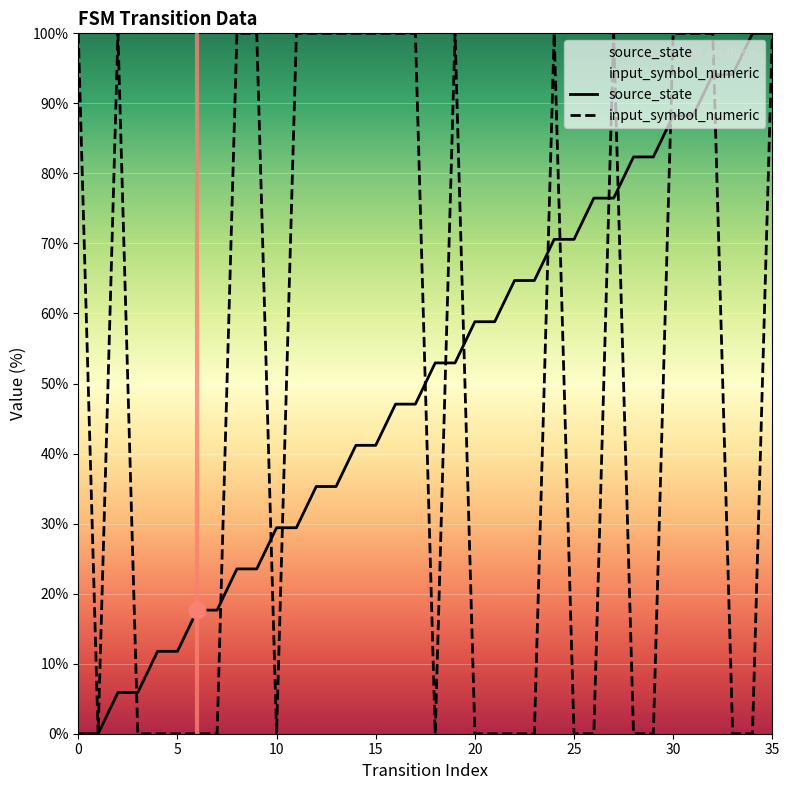

True or false: input_symbol_numeric has a value of 152.7 at 0.

False